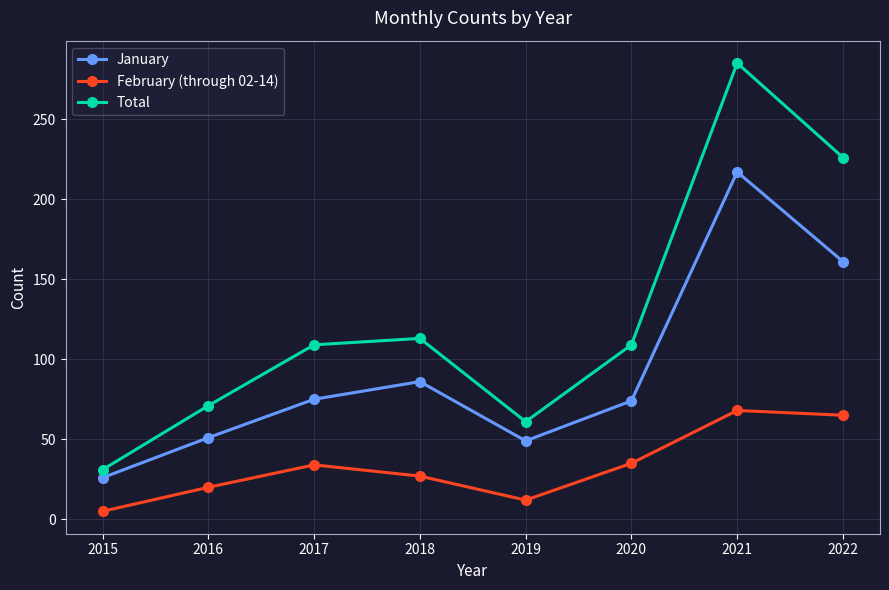

True or false: Total and February (through 02-14) cross at least once.

False